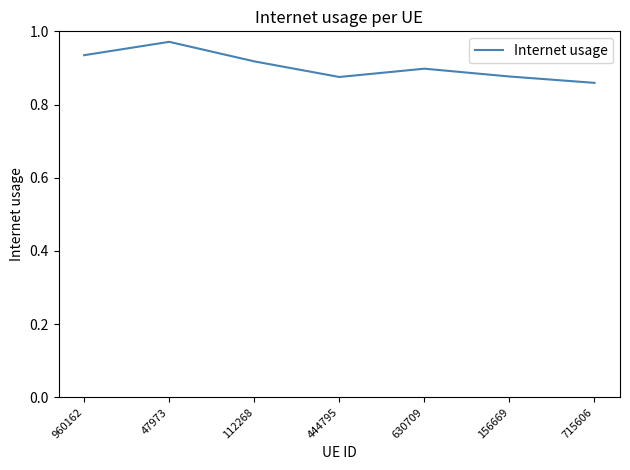

What is the difference between the second highest and second lowest values?

0.1